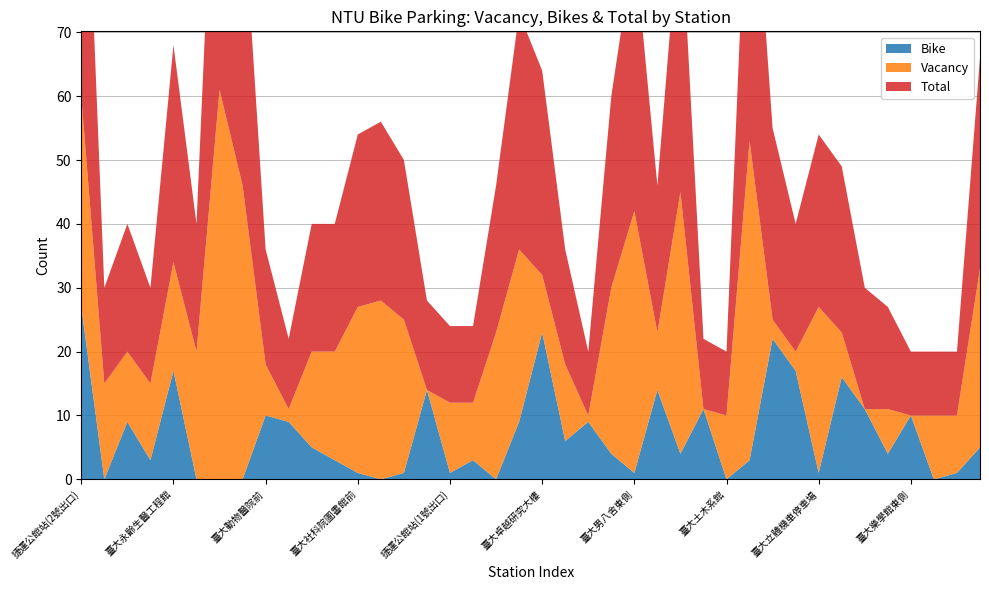

Reading left to right, transcribe all the data shown in this chart.

Bike: 27	0	9	3	17	0	0	0	10	9	5	3	1	0	1	14	1	3	0	9	23	6	9	4	1	14	4	11	0	3	22	17	1	16	11	4	10	0	1	5
Vacancy: 33	15	11	12	17	20	61	46	8	2	15	17	26	28	24	0	11	9	23	27	9	12	1	26	41	9	41	0	10	50	3	3	26	7	0	7	0	10	9	28
Total: 60	15	20	15	34	20	61	46	18	11	20	20	27	28	25	14	12	12	23	37	32	18	10	30	42	23	45	11	10	53	30	20	27	26	19	16	10	10	10	33